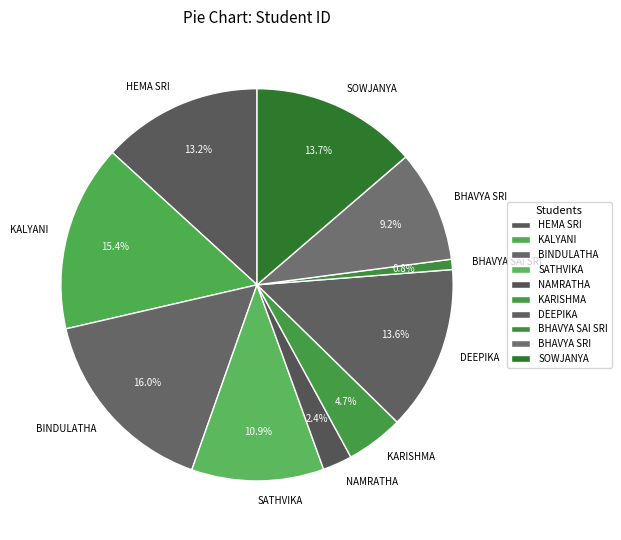

What is the ratio of the value at KARISHMA to the value at DEEPIKA?

0.3